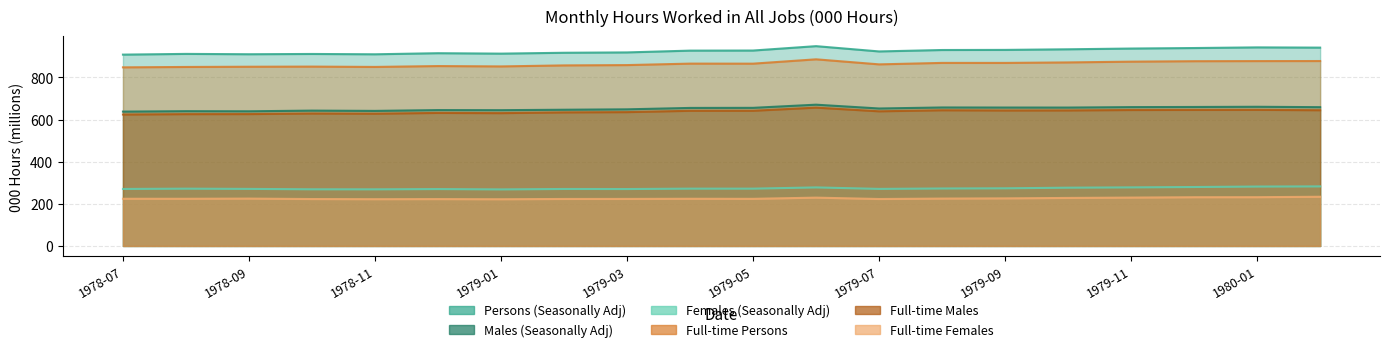

The Persons (Seasonally Adj) series shows 1559.6 at 1979-05. True or false?

False